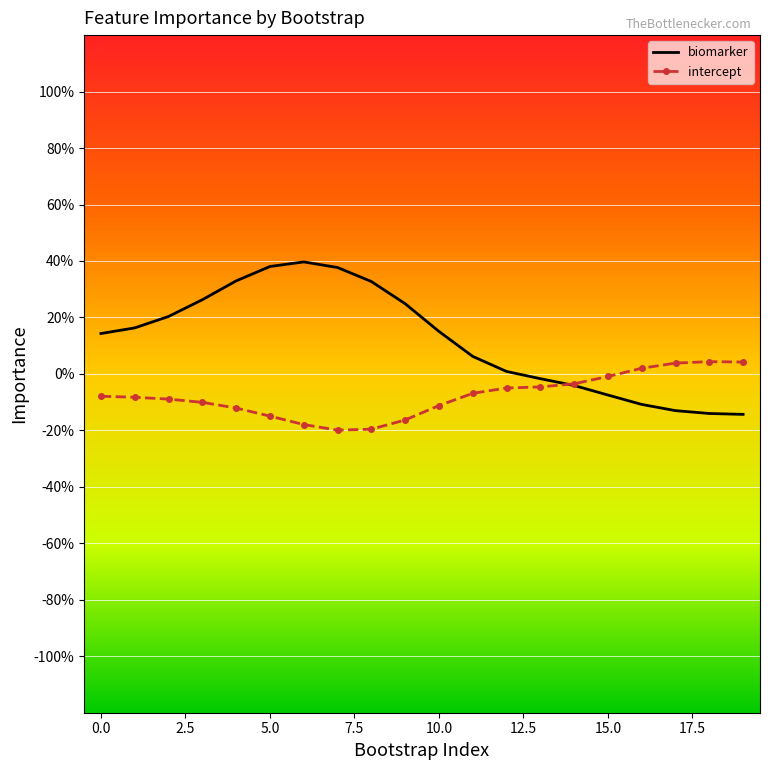

True or false: intercept has more than 0 interior local peaks.

True